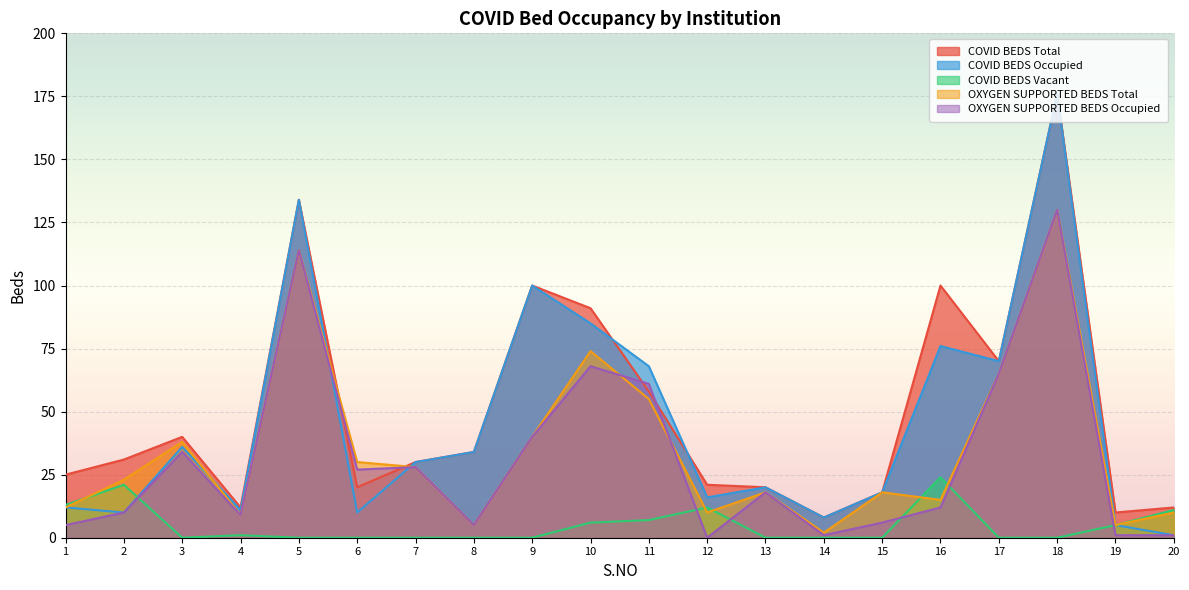

List the series in order of their peak value, lowest first.

COVID BEDS Vacant, OXYGEN SUPPORTED BEDS Total, OXYGEN SUPPORTED BEDS Occupied, COVID BEDS Total, COVID BEDS Occupied